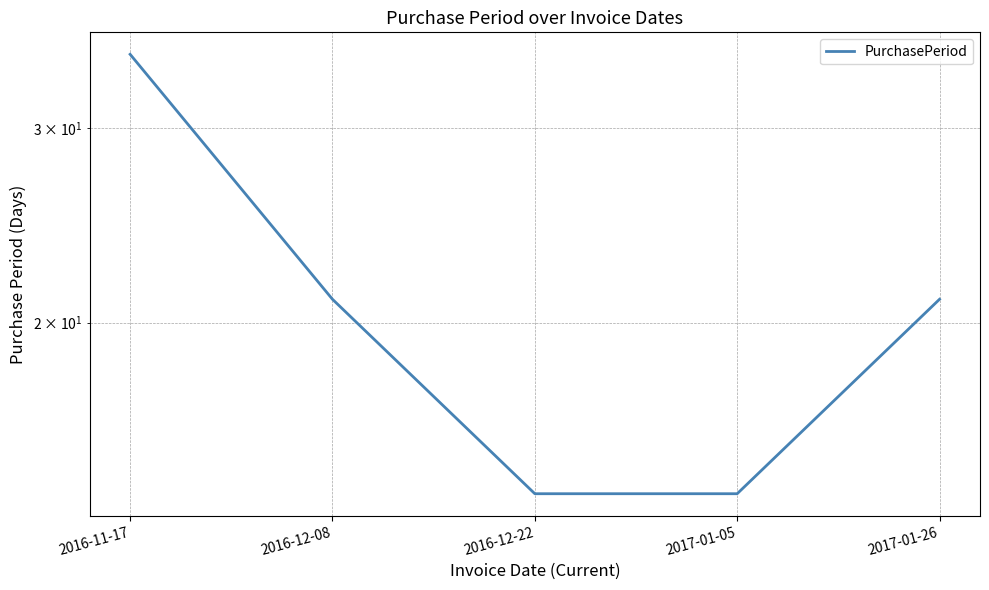

What is the approximate value at 2016-12-08?

21